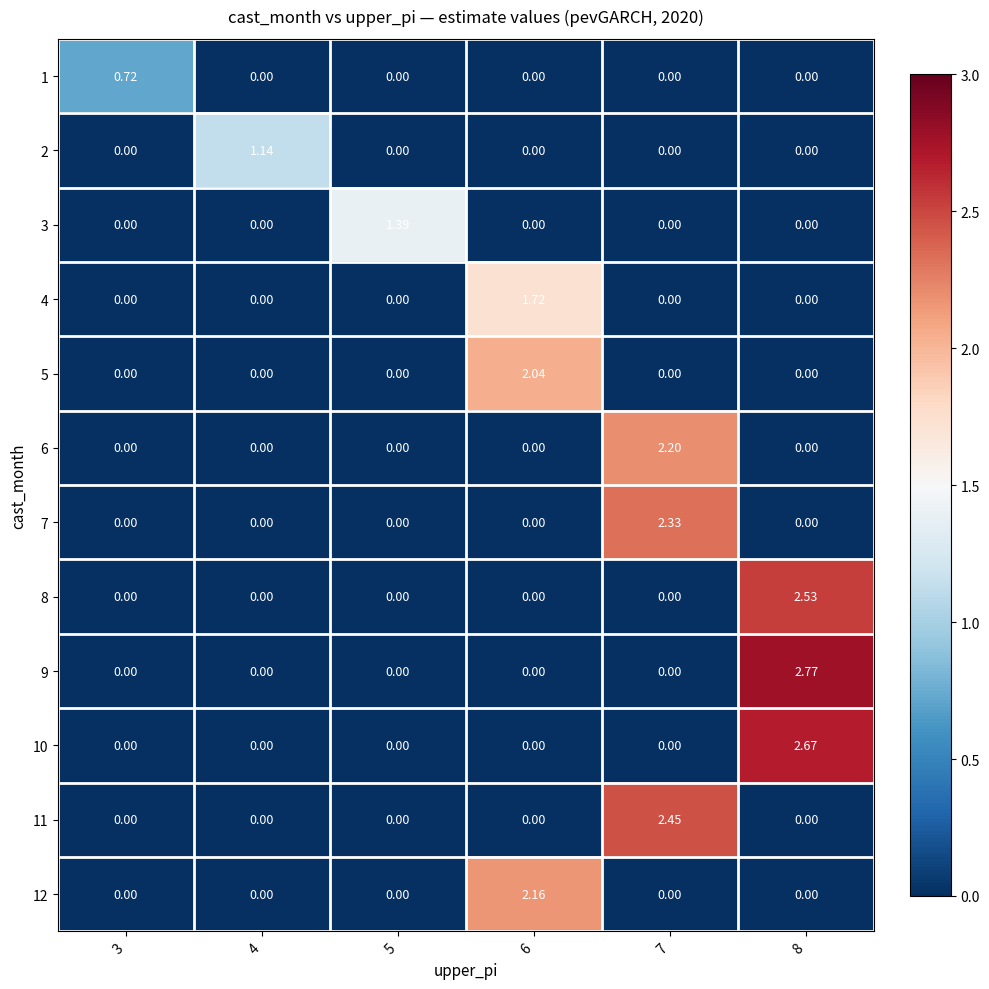

How many values in 2 are above zero?

1